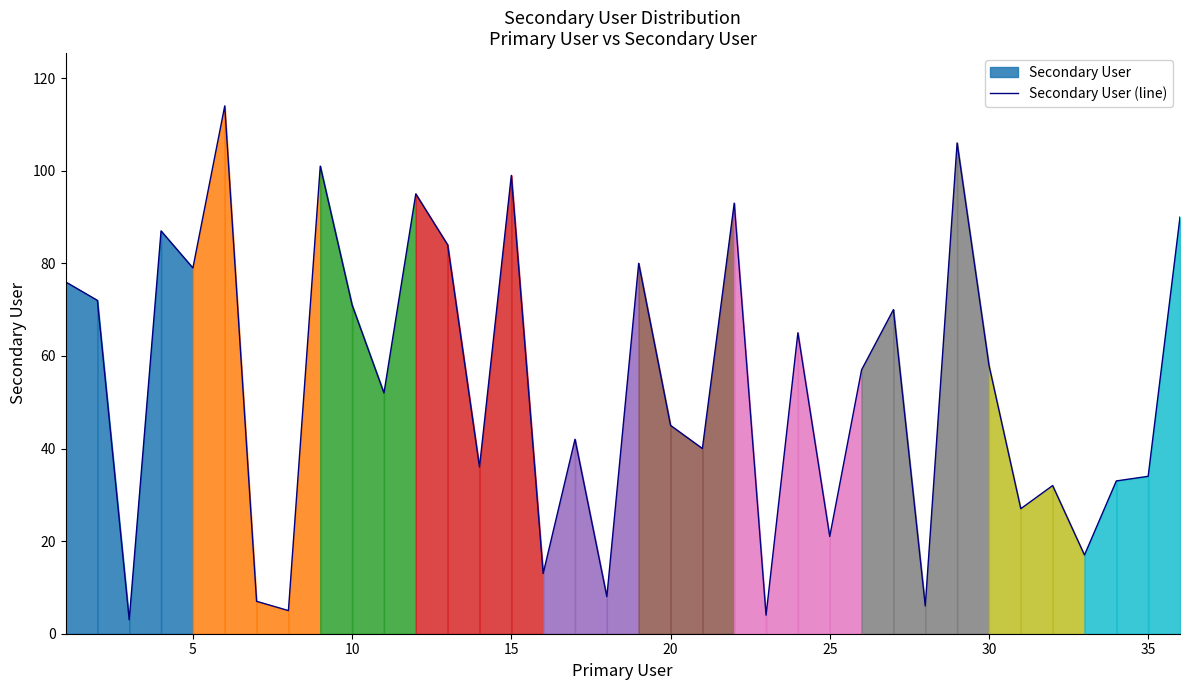

The Secondary User (line) series shows 107 at 5. True or false?

False